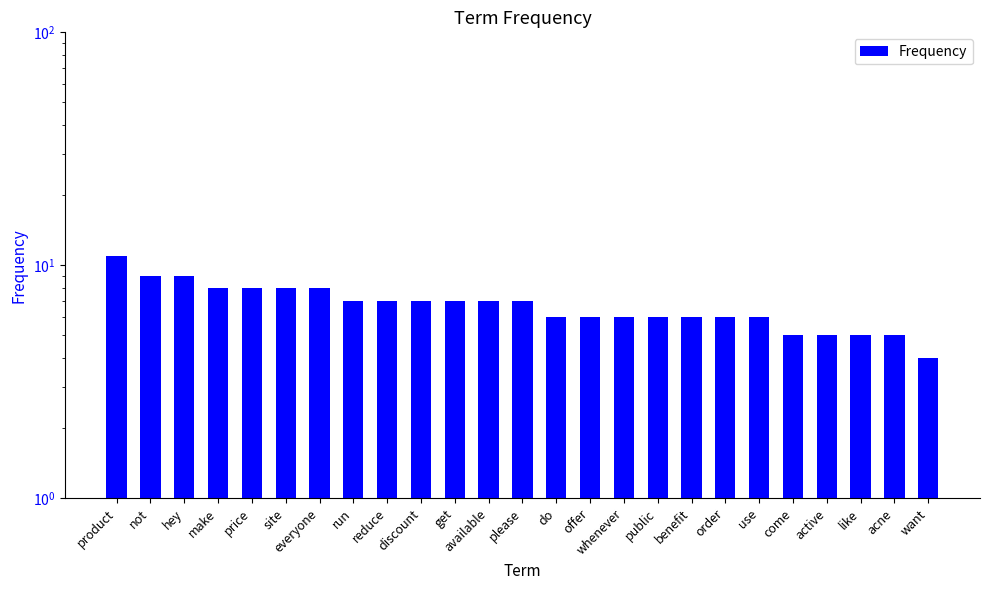

What is the change in value from not to public?

-3